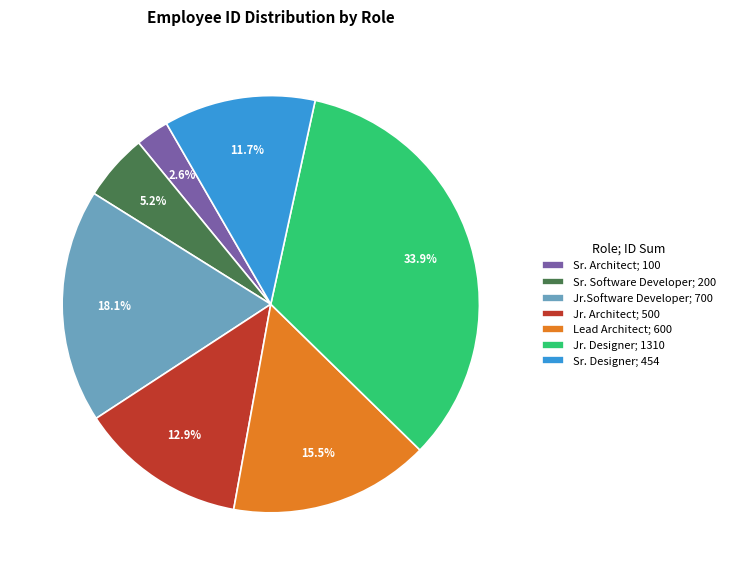

Rank the categories by value from lowest to highest.

Sr. Architect; 100, Sr. Software Developer; 200, Sr. Designer; 454, Jr. Architect; 500, Lead Architect; 600, Jr.Software Developer; 700, Jr. Designer; 1310